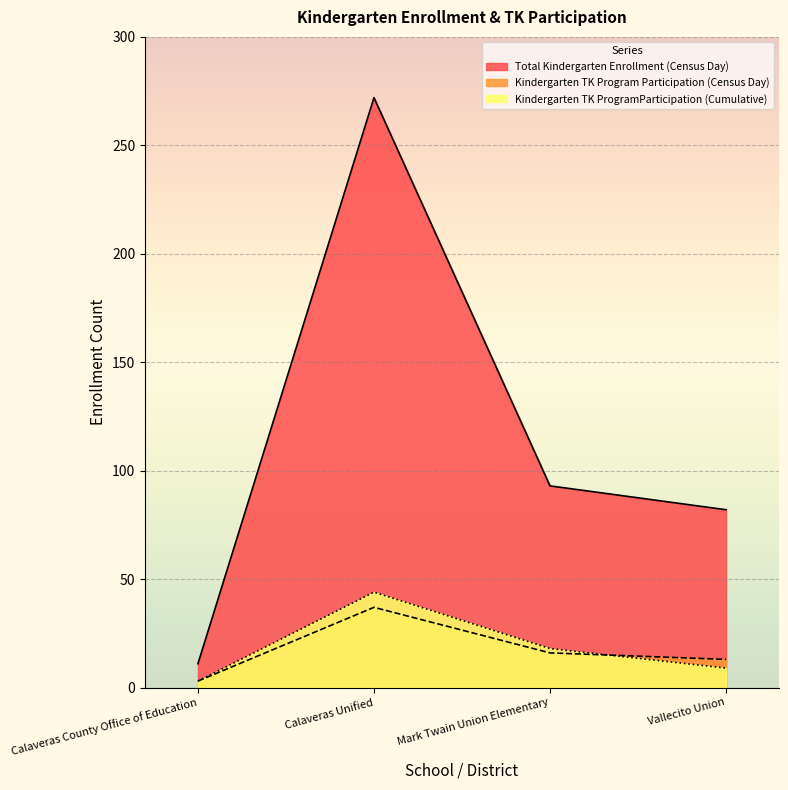

At how many categories does at least one series exceed 131?

1